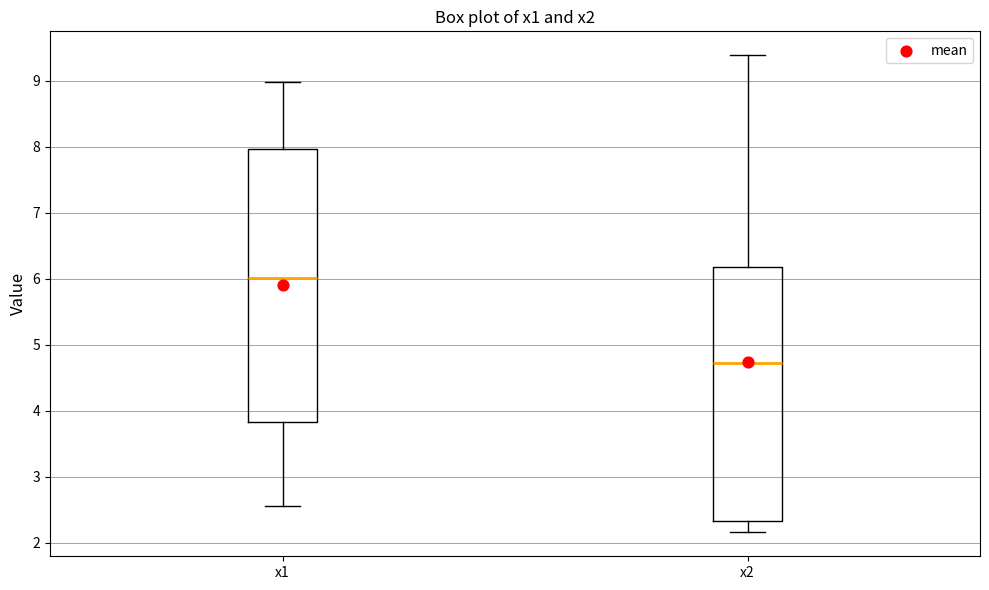

Reading left to right, transcribe this box plot: for each box, give where its median line is, the range the box spans, and where its two whiskers end, as read against the y-axis. The values are not printed on the chart, so give them approximately, as read against the axis.

x1: median 6.0, box 3.8 to 8.0, whiskers 2.6 to 9.0
x2: median 4.7, box 2.3 to 6.2, whiskers 2.2 to 9.4